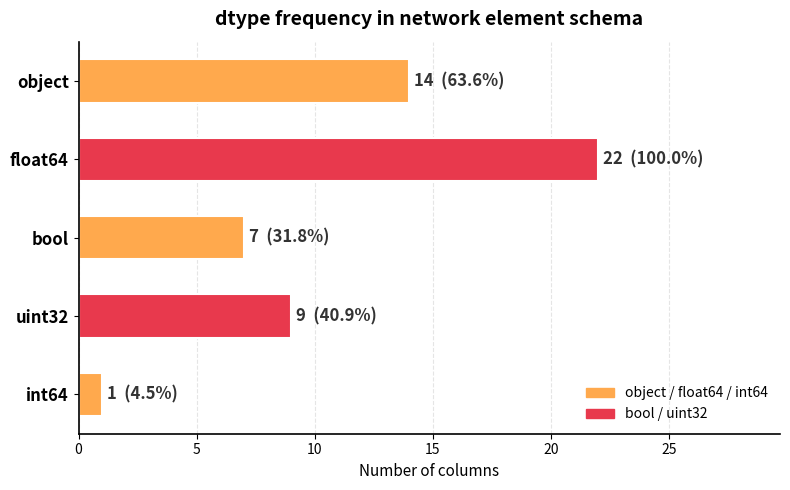

How many bars are there in total?

5